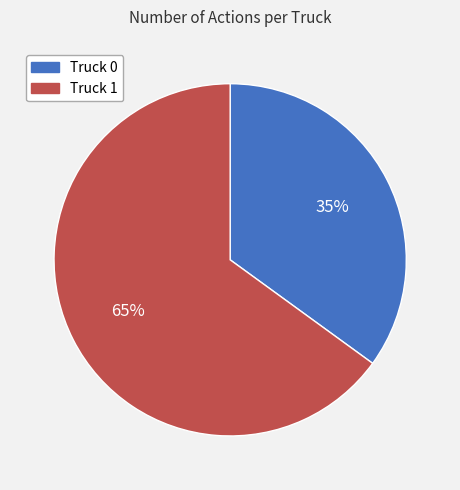

To the nearest percent, what is the combined percentage of Truck 0 and Truck 1?

100%